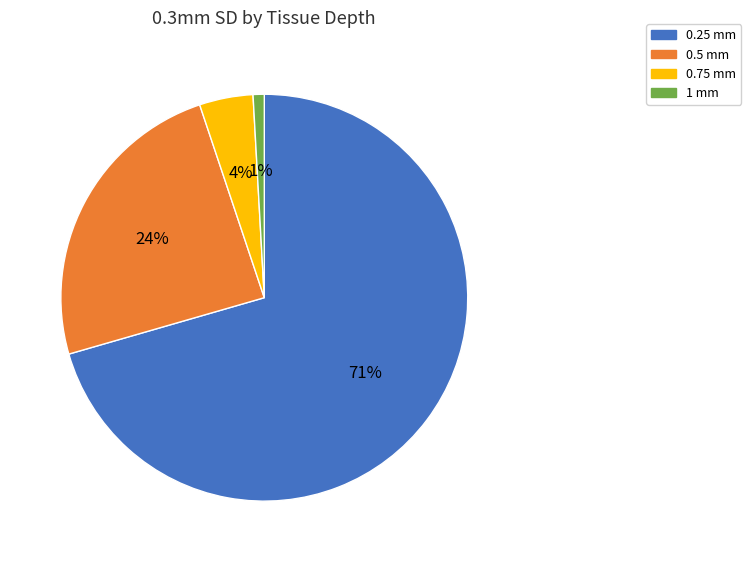

What percentage is the 0.5 mm slice, to the nearest percent?

24%